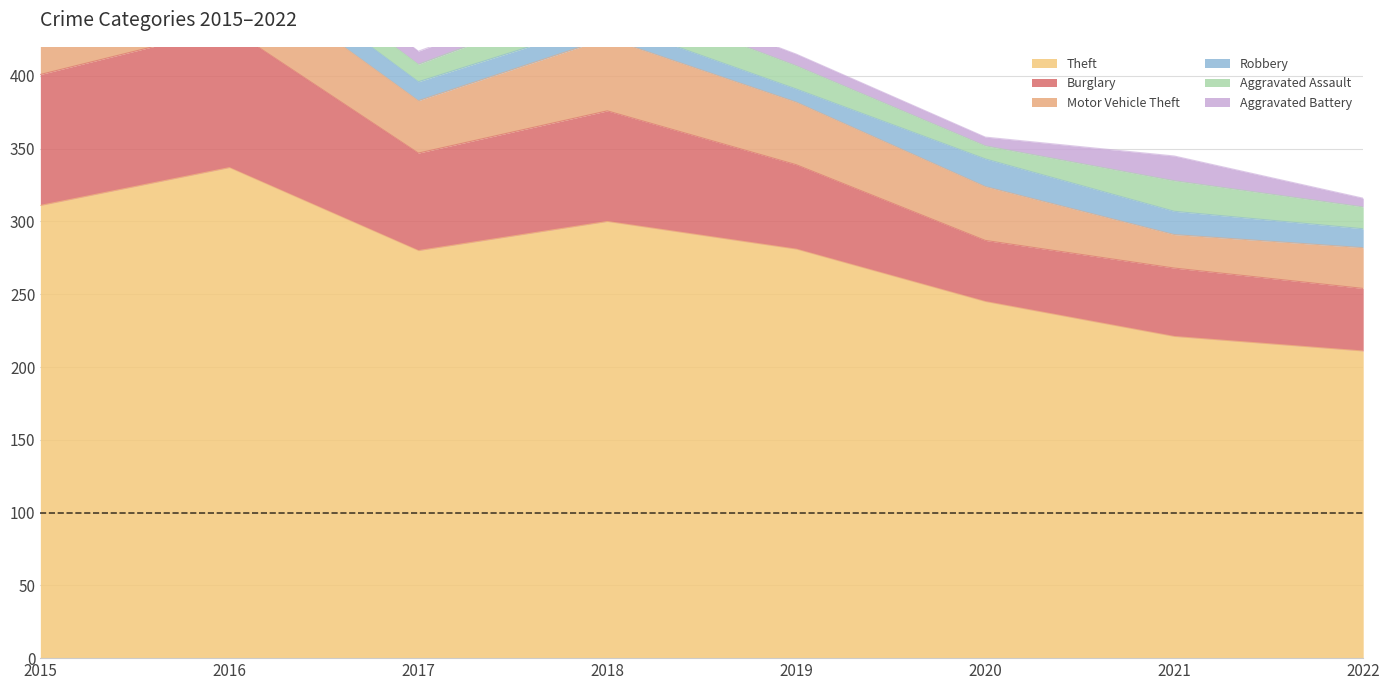

What is the difference between the maximum and minimum values in the Theft series?

126